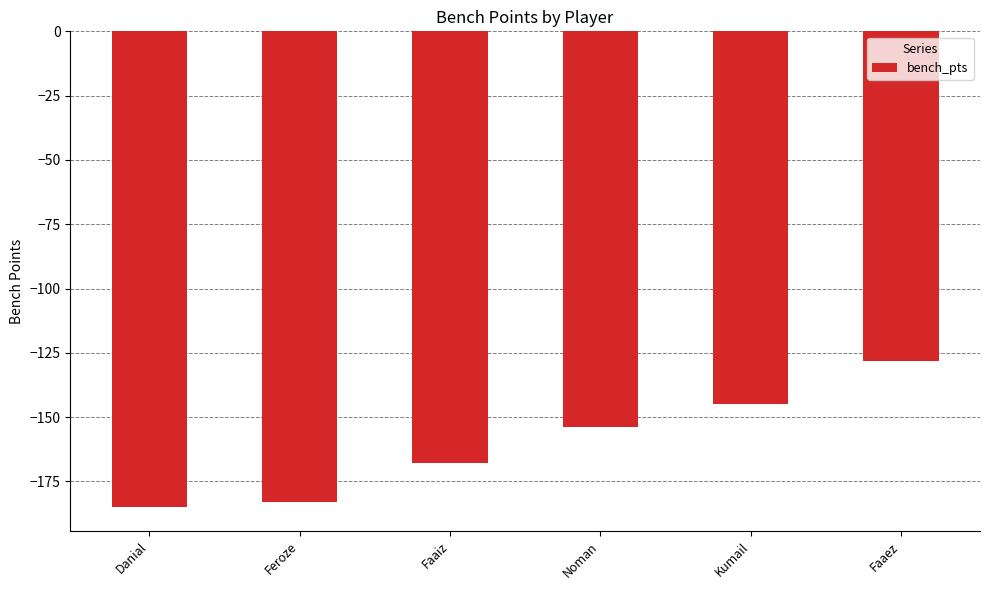

What is the sum of all values?

-963